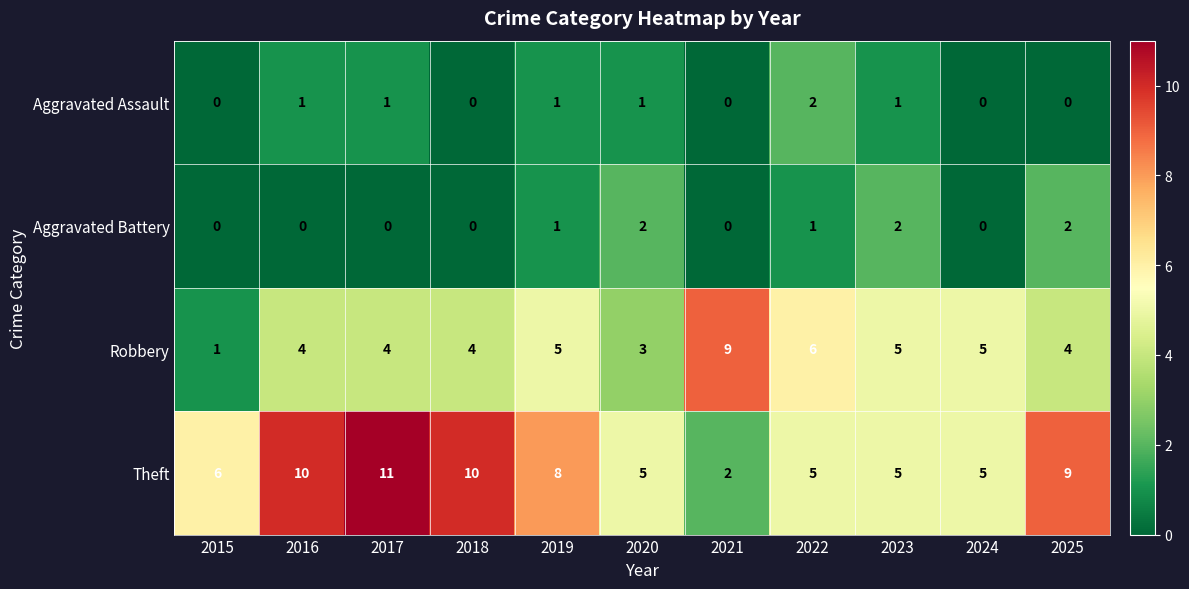

What is the total value across all series at 2017?

16